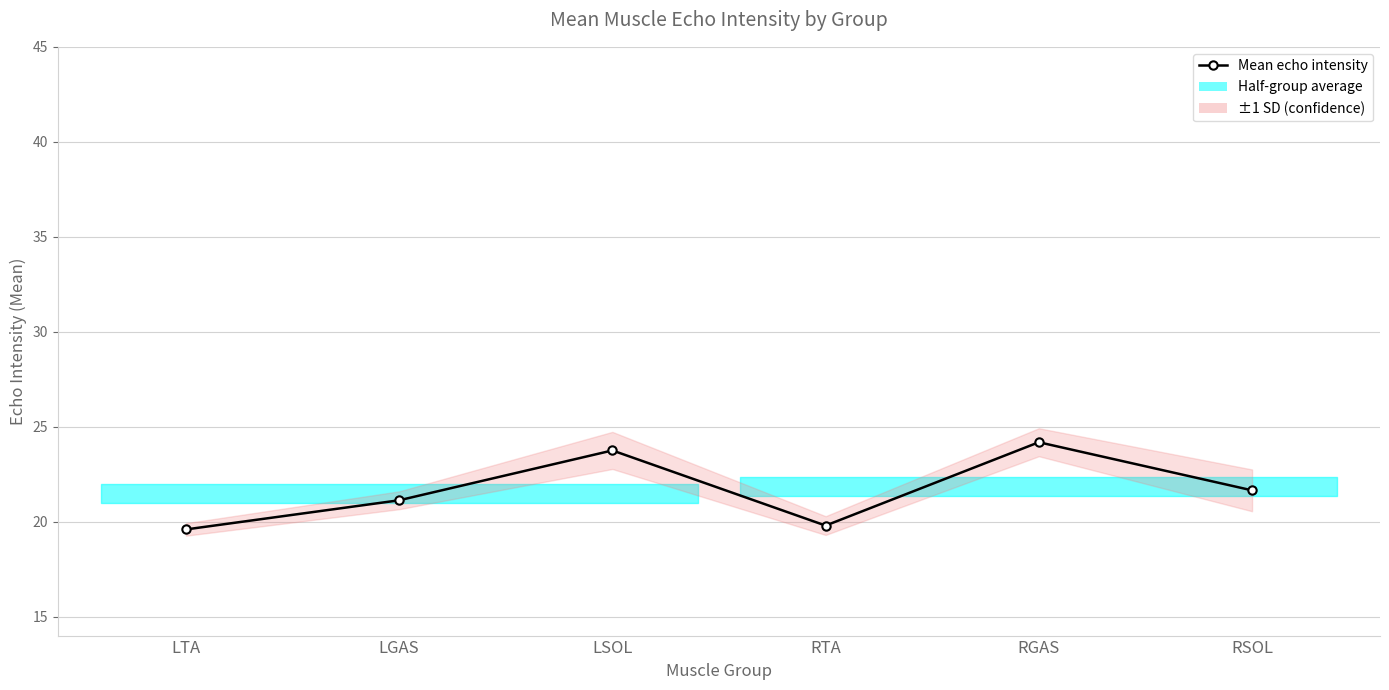

Is this an area chart (filled region under the line)?

No